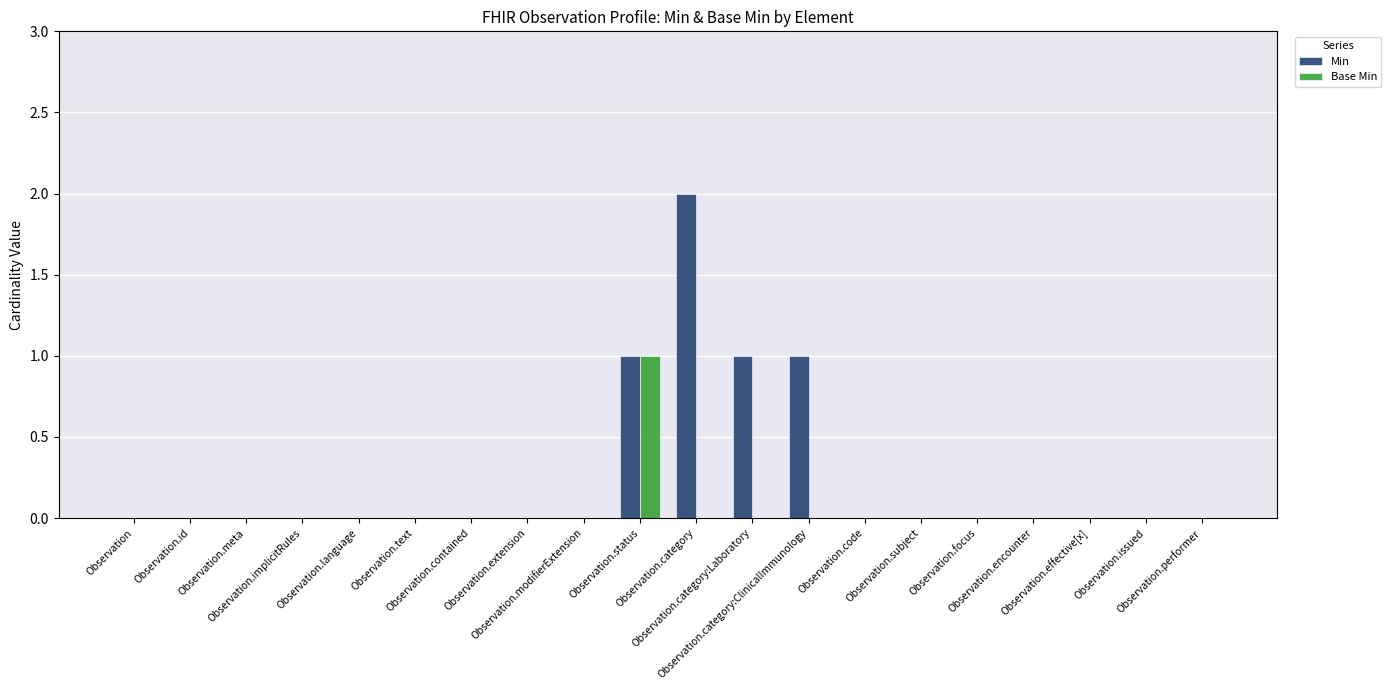

Which series has the largest range (max minus min)?

Min